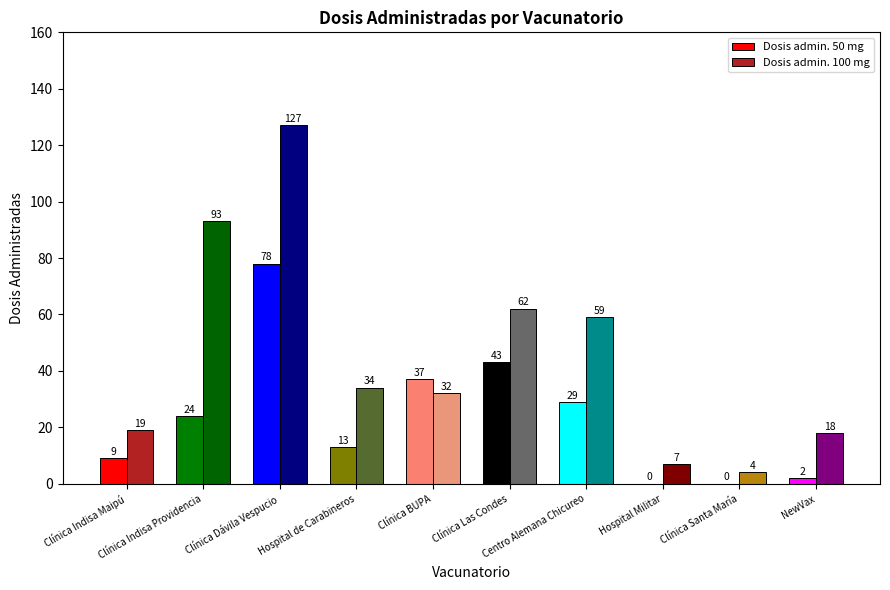

Which category has the highest value in the Dosis admin. 100 mg series?

Clínica Dávila Vespucio